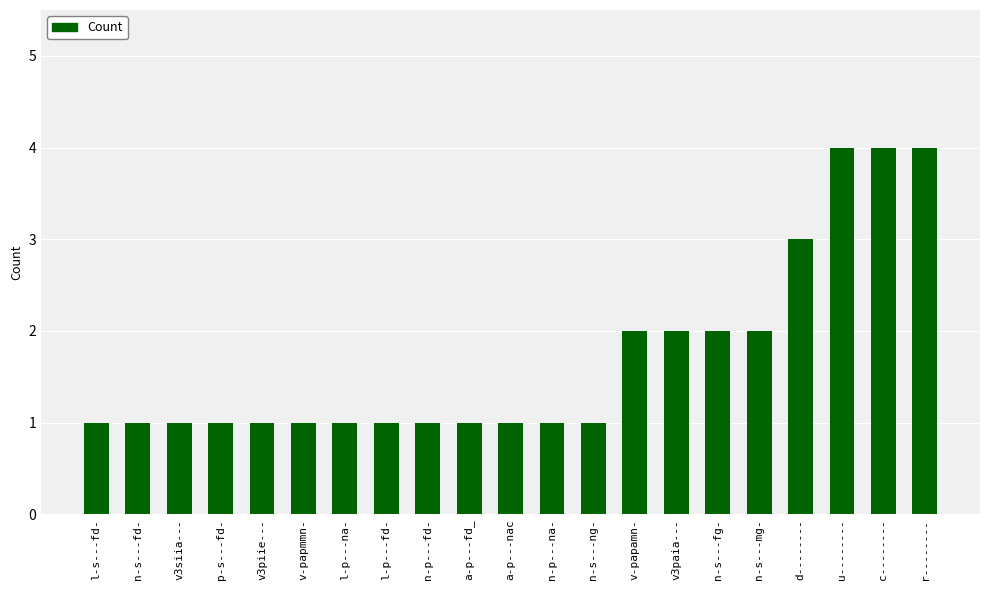

What value does the data have at n-s---mg-?

2